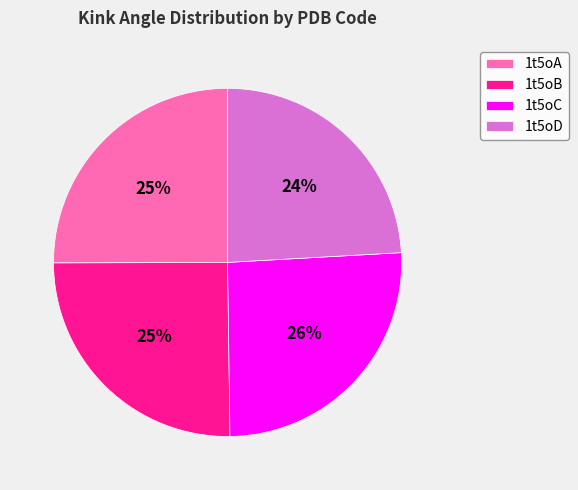

The 1t5oA slice represents 16% of the pie. True or false?

False